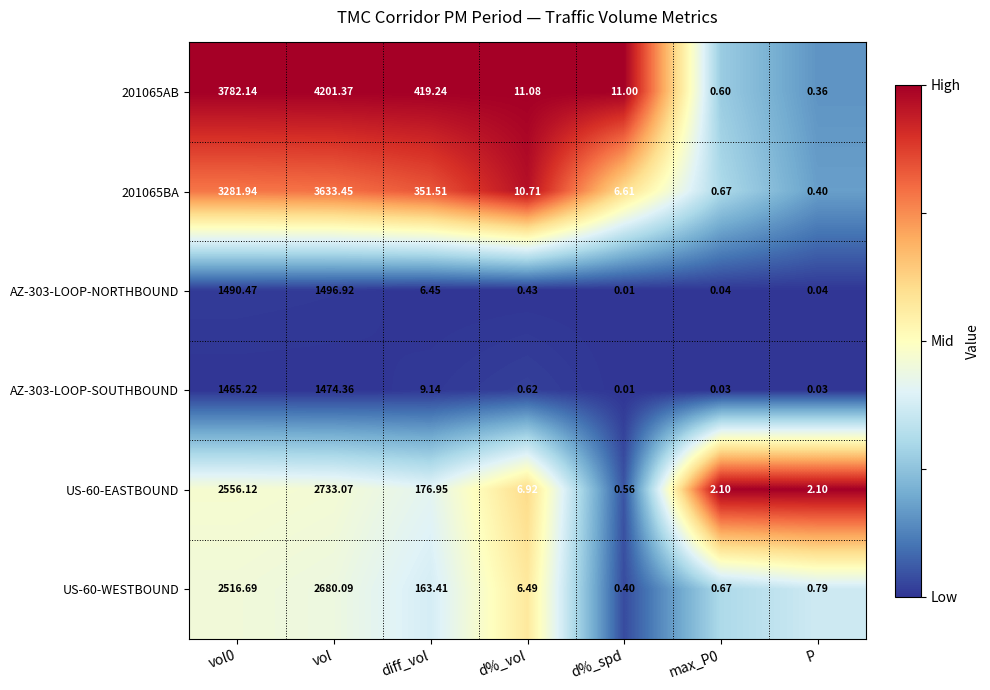

Is the value of US-60-WESTBOUND at vol0 greater than the value of US-60-EASTBOUND at max_P0?

Yes